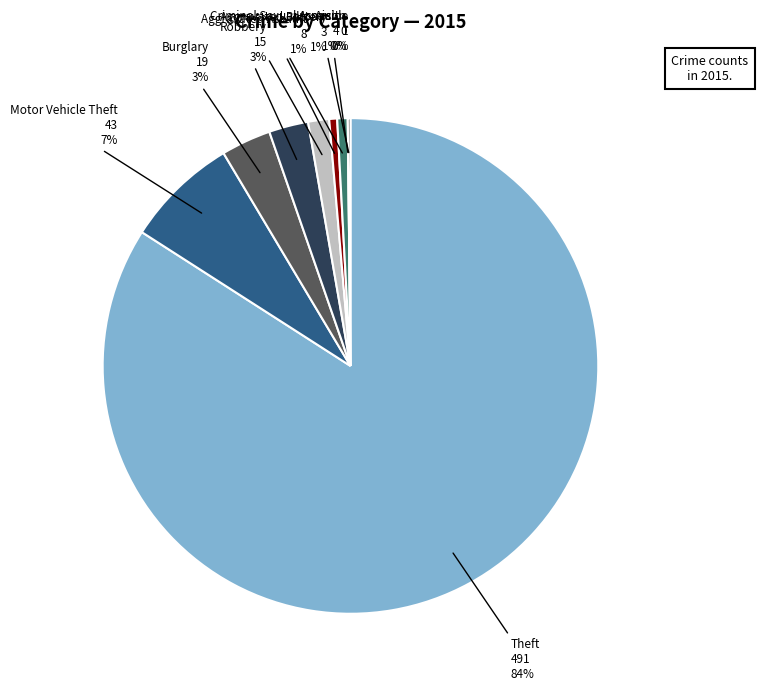

To the nearest percent, what is the average slice percentage?

11%